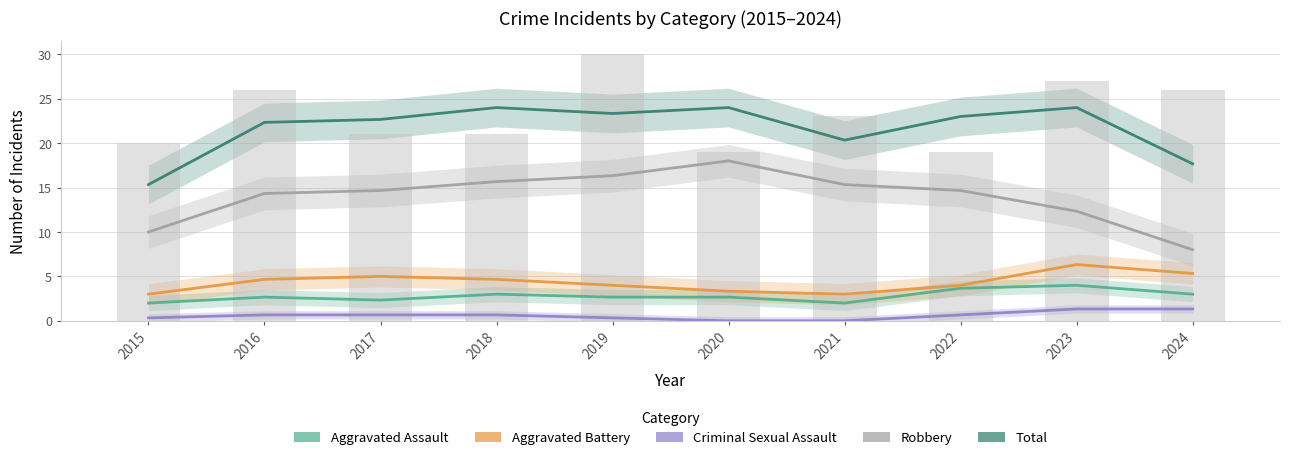

Which series has the largest range (max minus min)?

Robbery